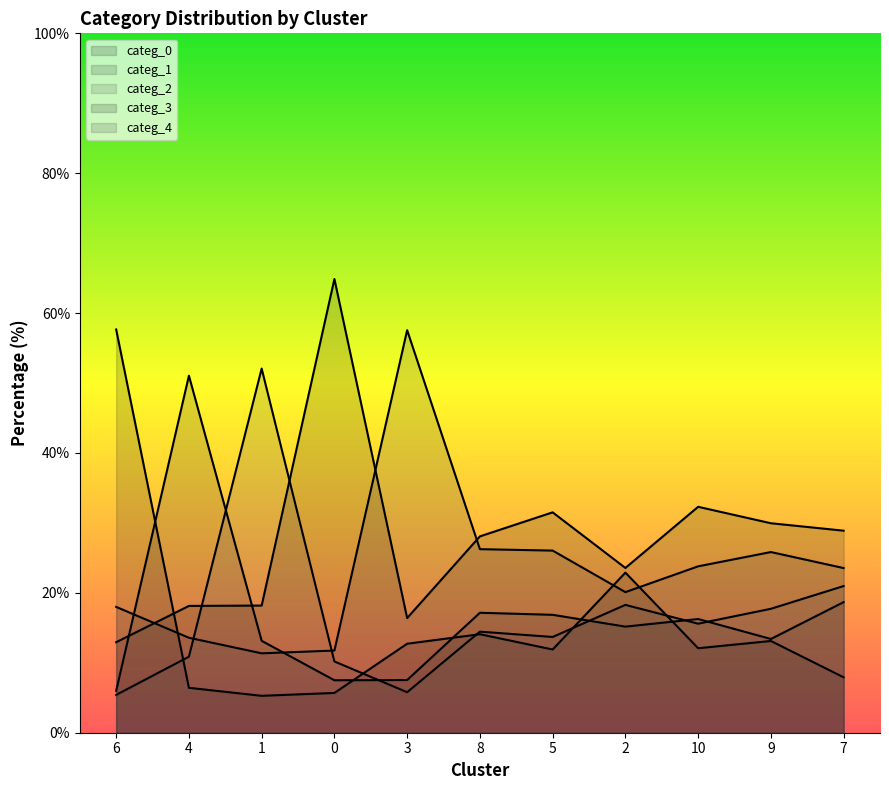

What is the difference between the categ_1 values at 3 and 10?

8.7